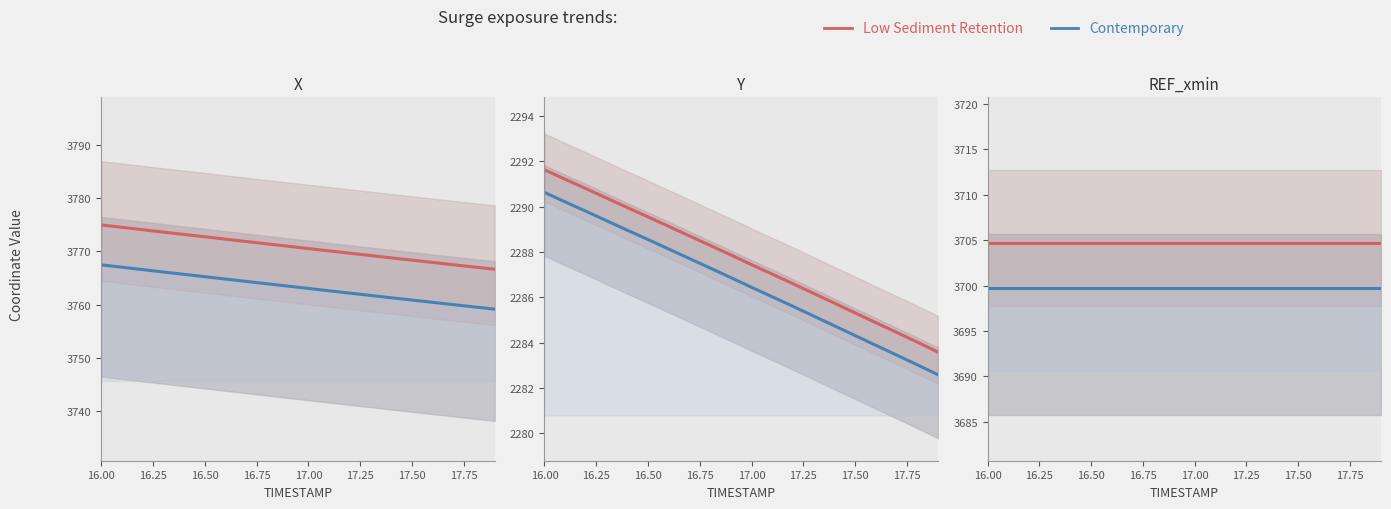

True or false: Contemporary and Low Sediment Retention intersect in this chart.

False